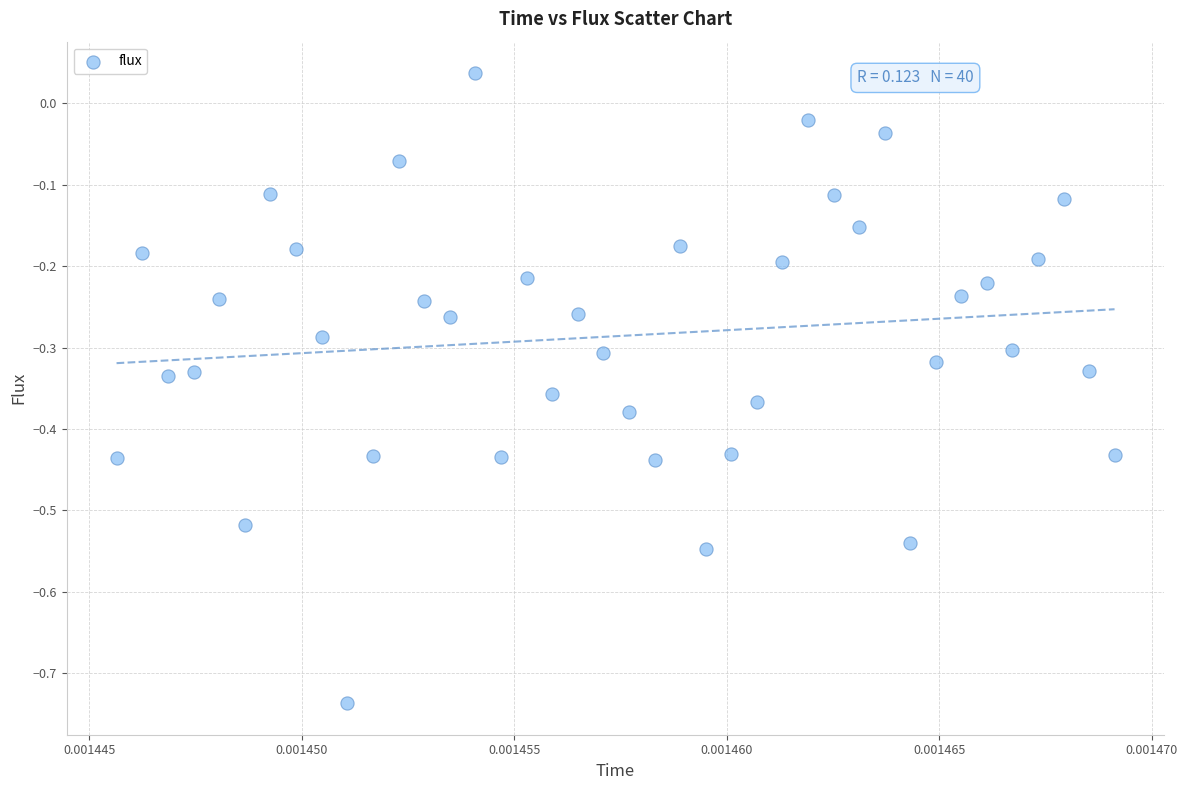

What is the range of Y values (max minus min)?

0.8